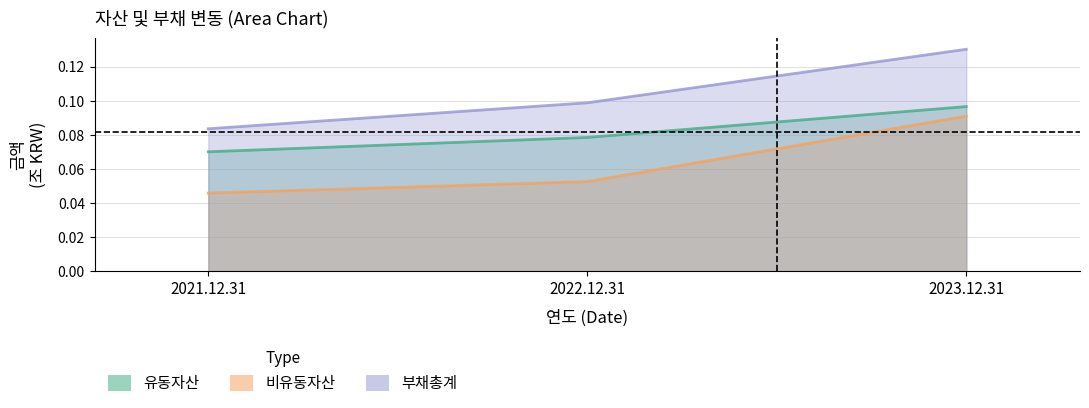

What is the total value across all series at 2022.12.31?

0.2